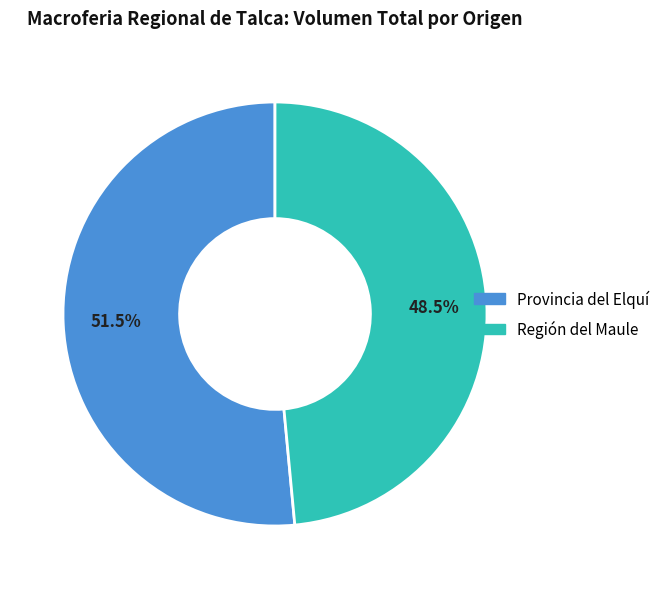

Does any single category account for the majority?

Yes